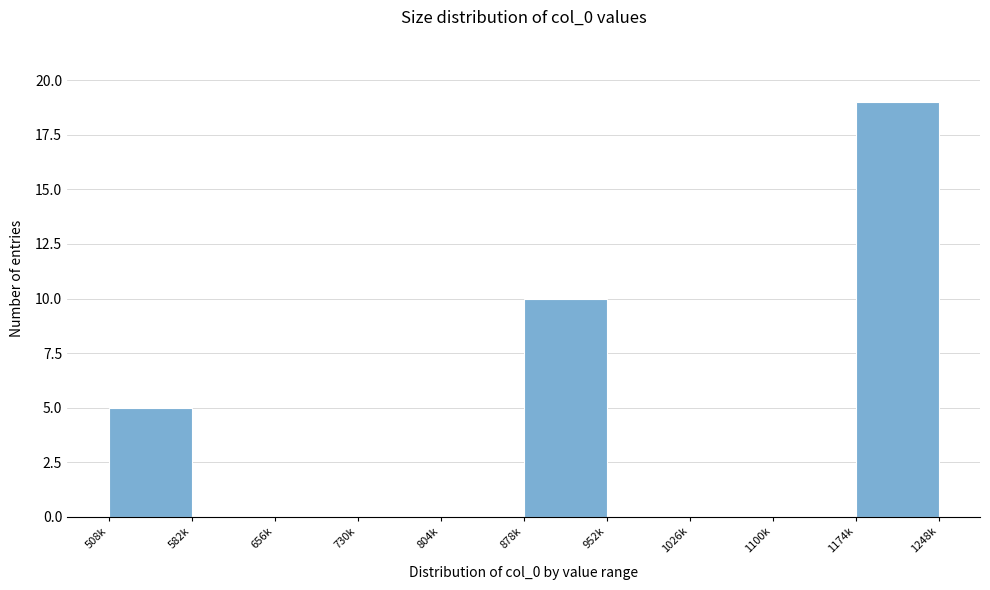

Reading left to right, extract all data points from this chart.

508k=5	582k=0	656k=0	730k=0	804k=0	878k=10	952k=0	1026k=0	1100k=0	1174k=19